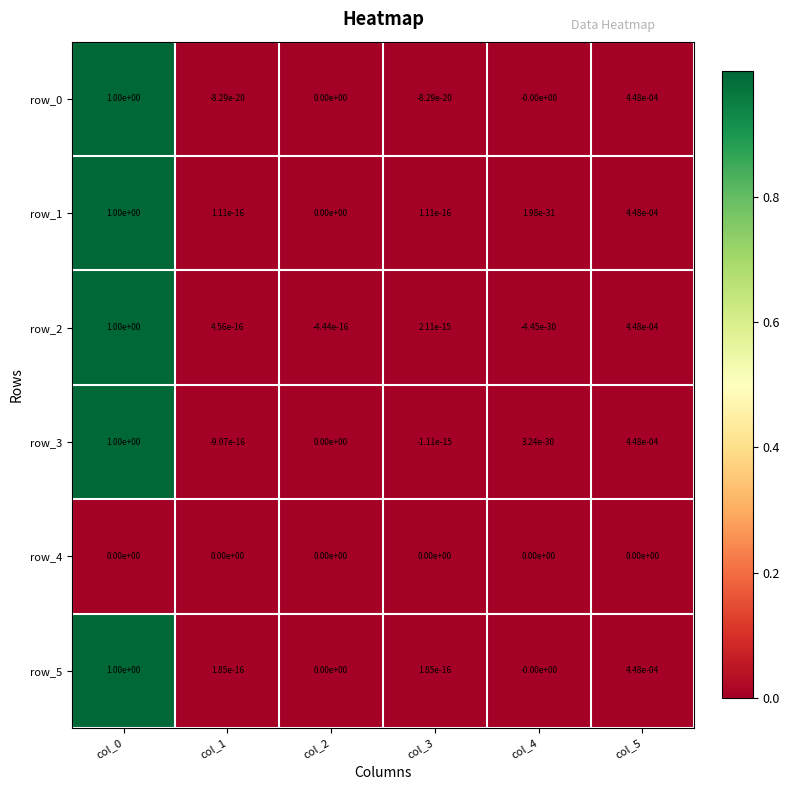

How many data points in row_5 are above 0?

4